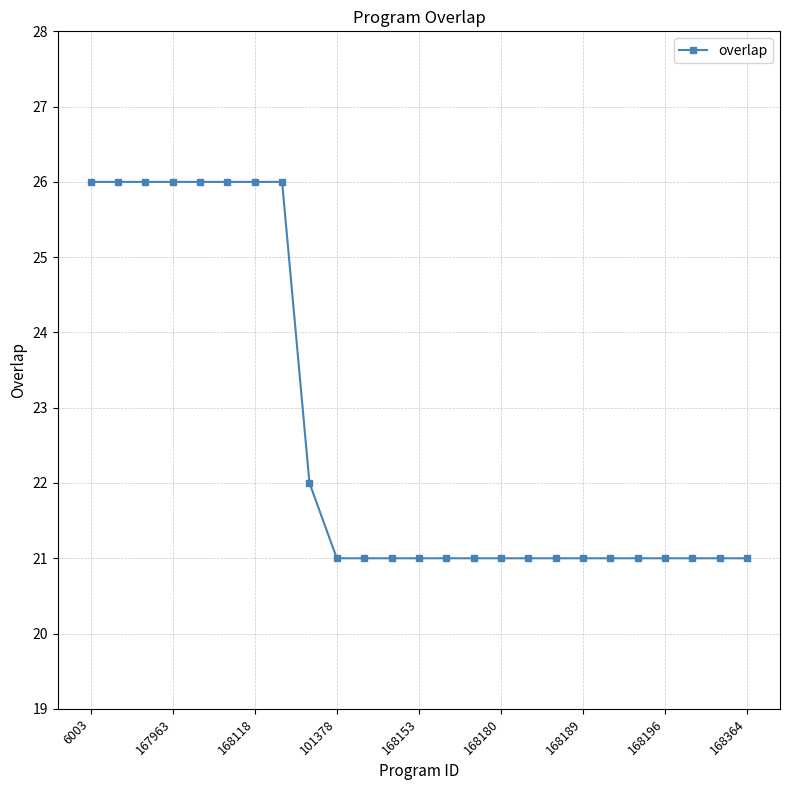

Reading left to right, list all the values displayed in this chart.

26	26	26	26	26	26	26	26	22	21	21	21	21	21	21	21	21	21	21	21	21	21	21	21	21